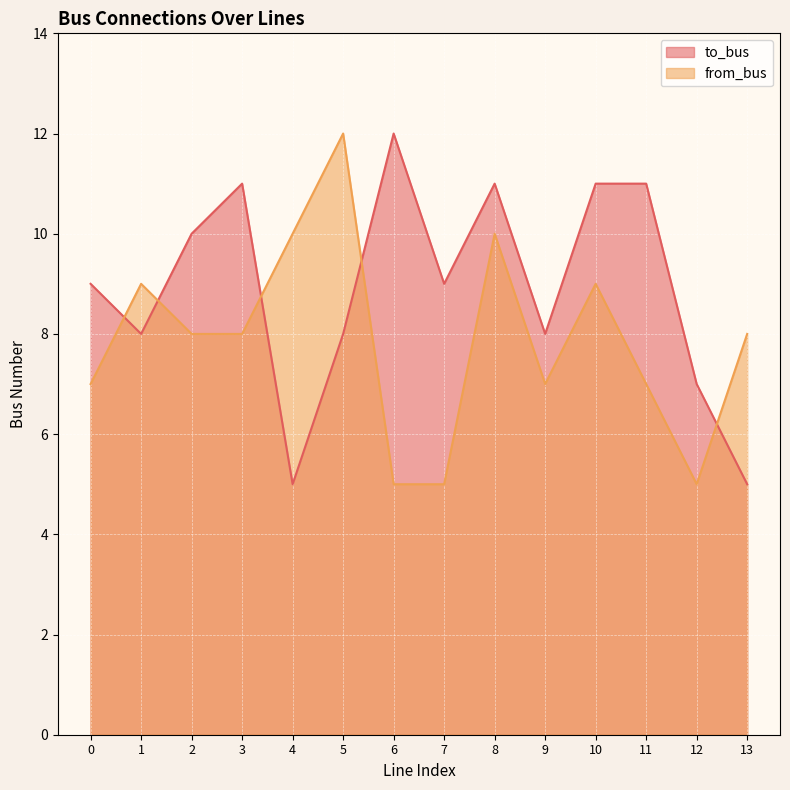

What is the spread (max minus min) of values at 8?

1